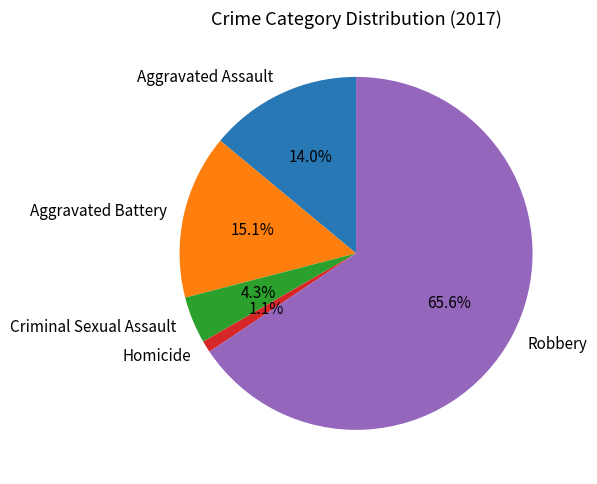

What is the smallest slice in the pie chart?

Homicide